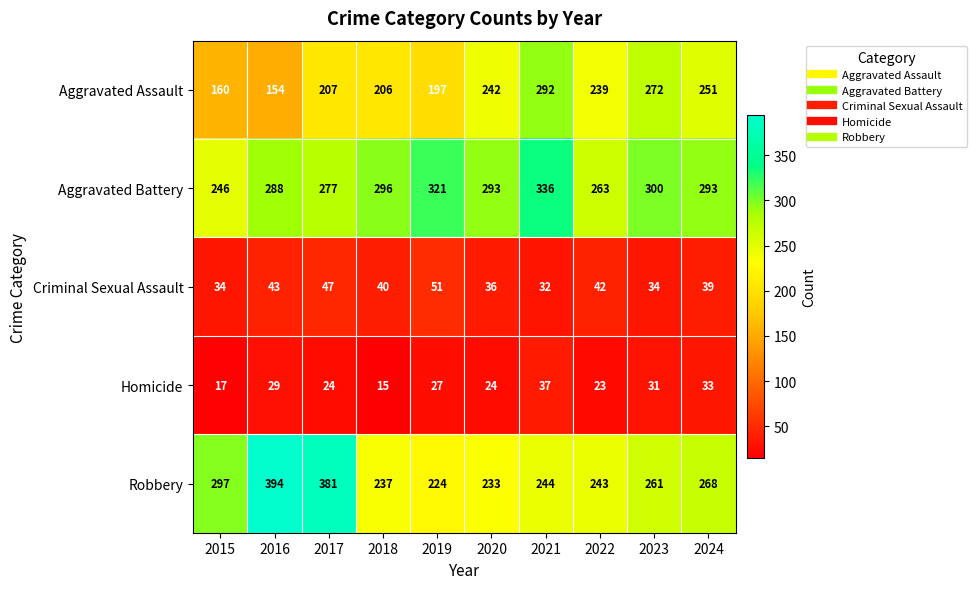

How many data points does each series have?

10